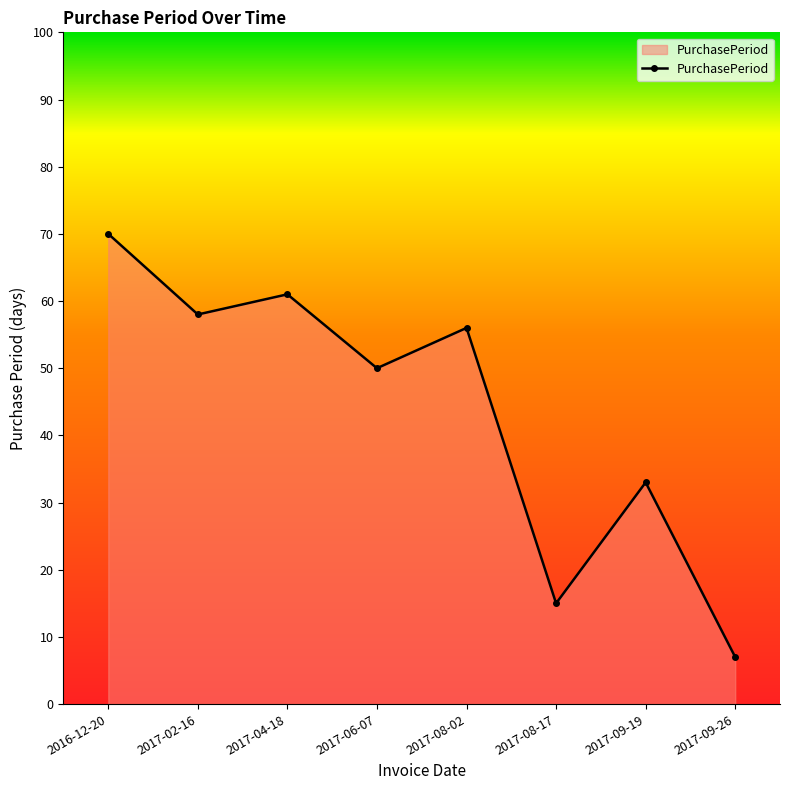

Approximately how many times larger is the value at 2017-08-02 compared to 2017-04-18?

0.9